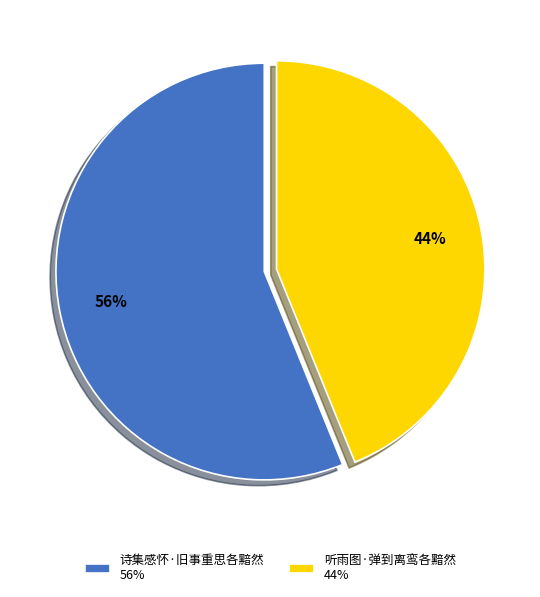

The 诗集感怀·旧事重思各黯然 slice represents 56% of the pie. True or false?

True